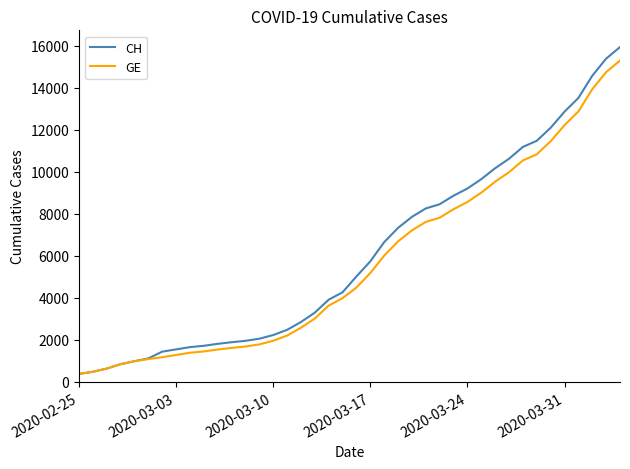

What is the minimum value for GE?

375